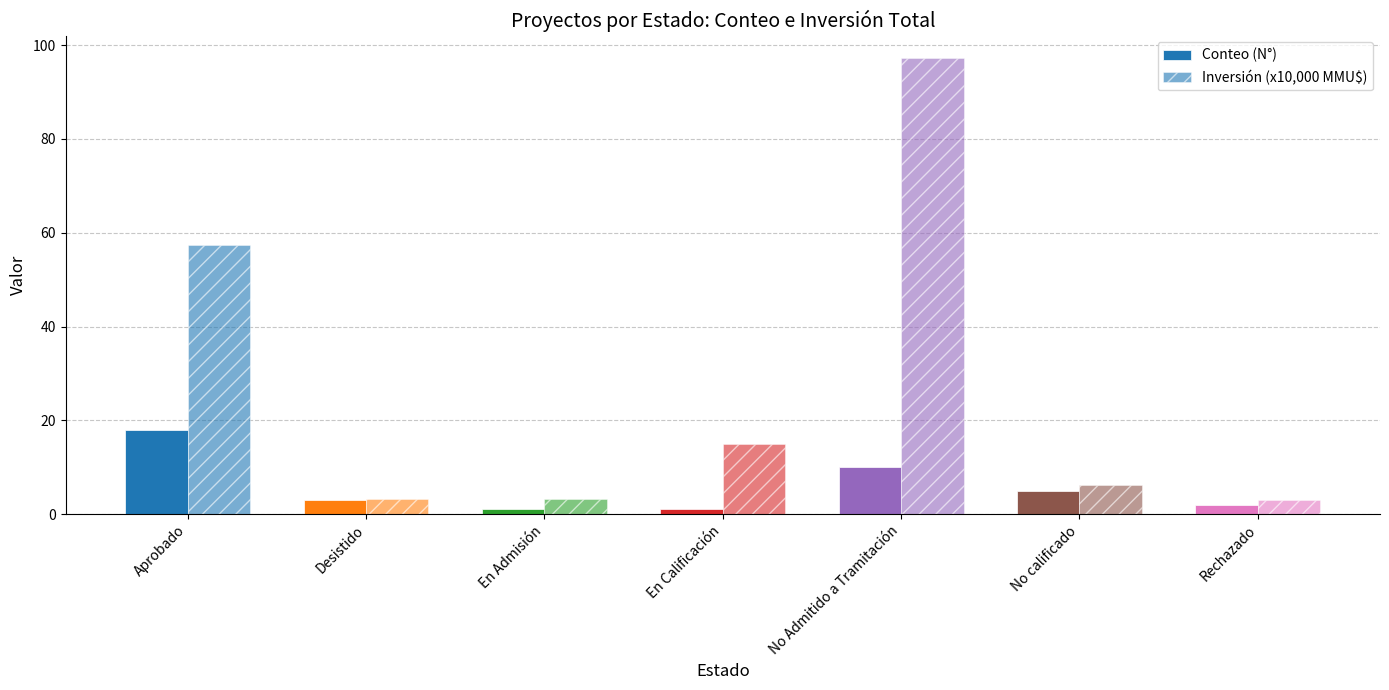

What is the sum of the Inversión (x10,000 MMU$) values at En Calificación and Desistido?

18.2